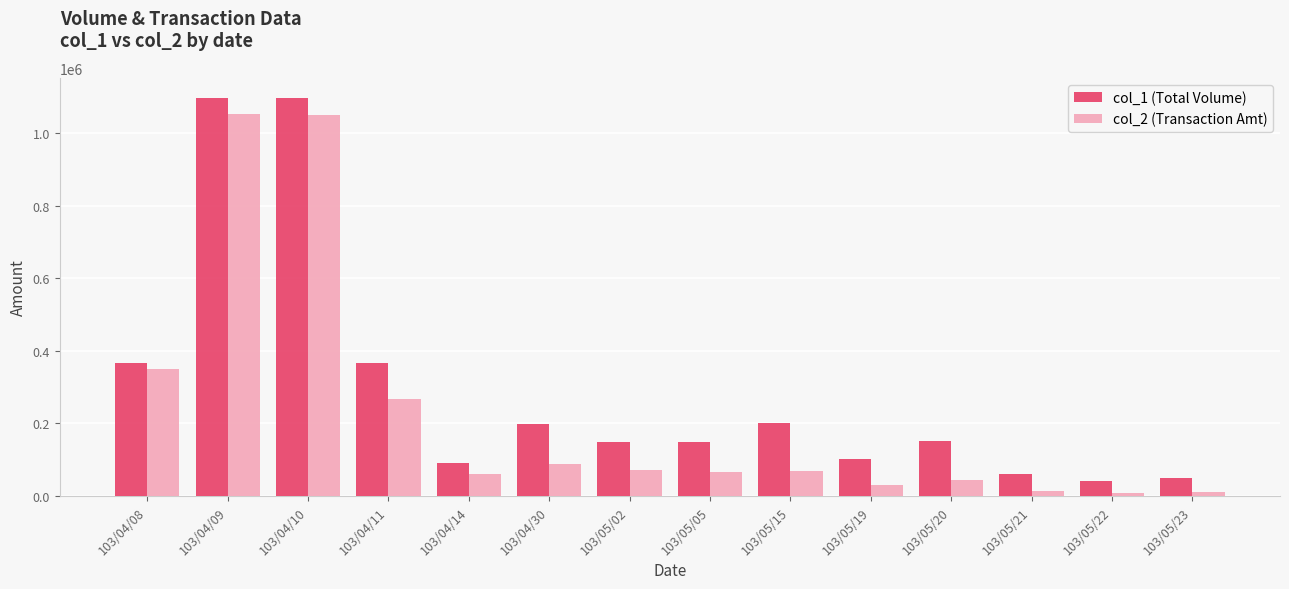

List the series in order of their overall mean, highest first.

col_1 (Total Volume), col_2 (Transaction Amt)